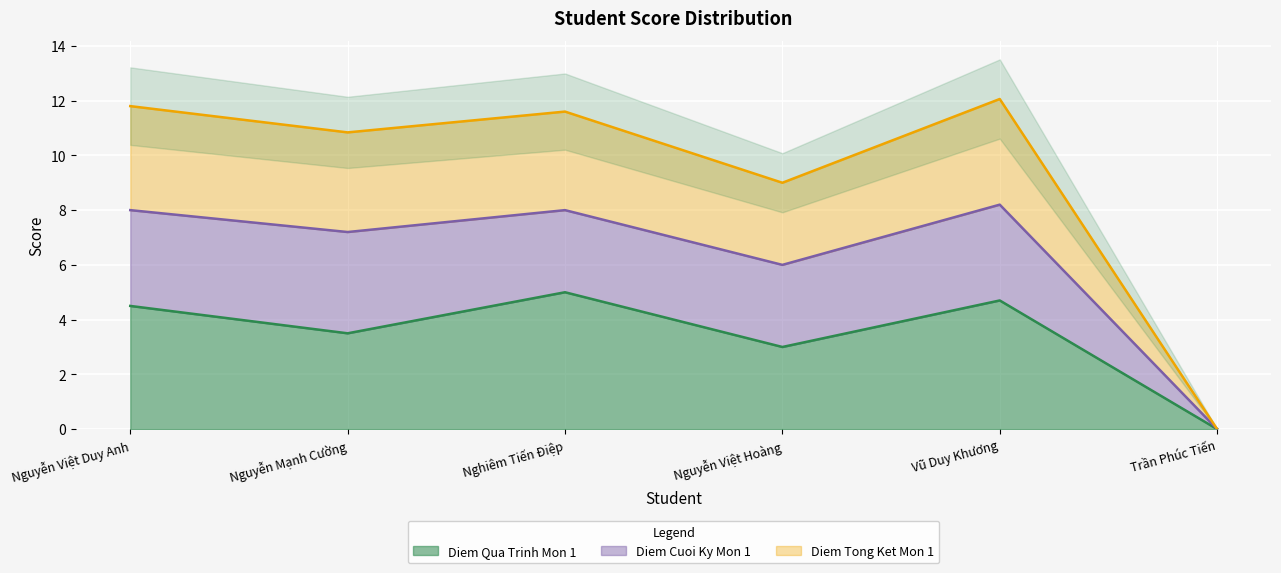

The Diem Qua Trinh Mon 1 series shows 5.0 at Nghiêm Tiến Điệp. True or false?

True